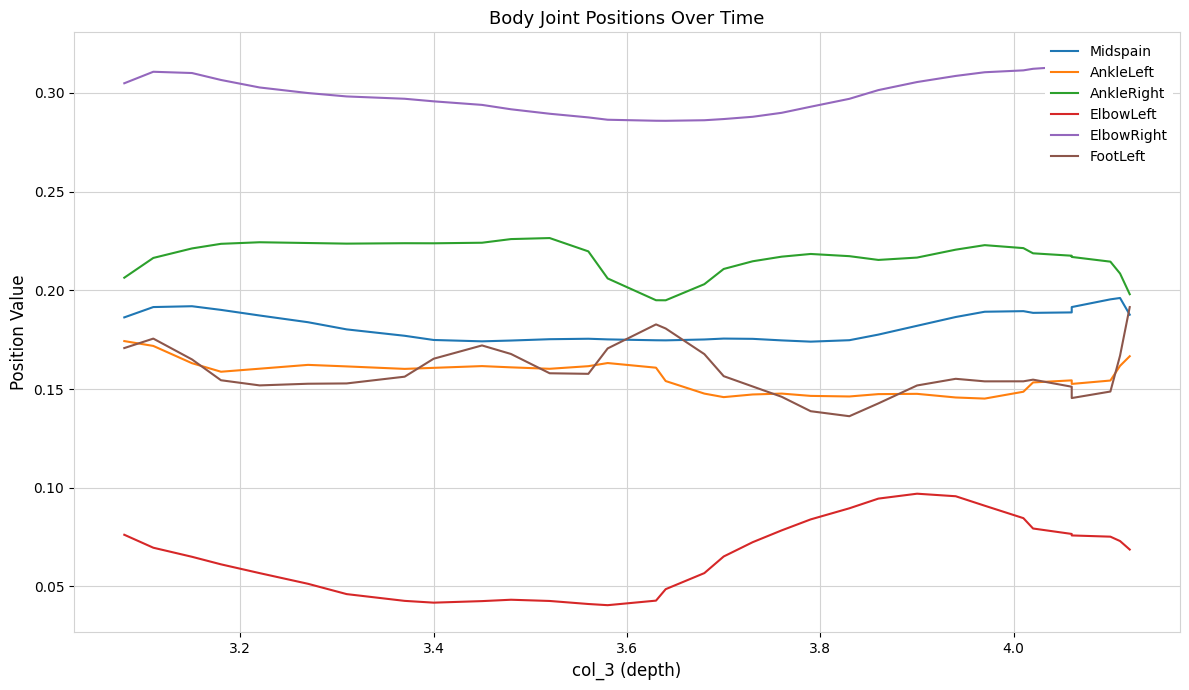

True or false: AnkleRight and FootLeft cross at least once.

False